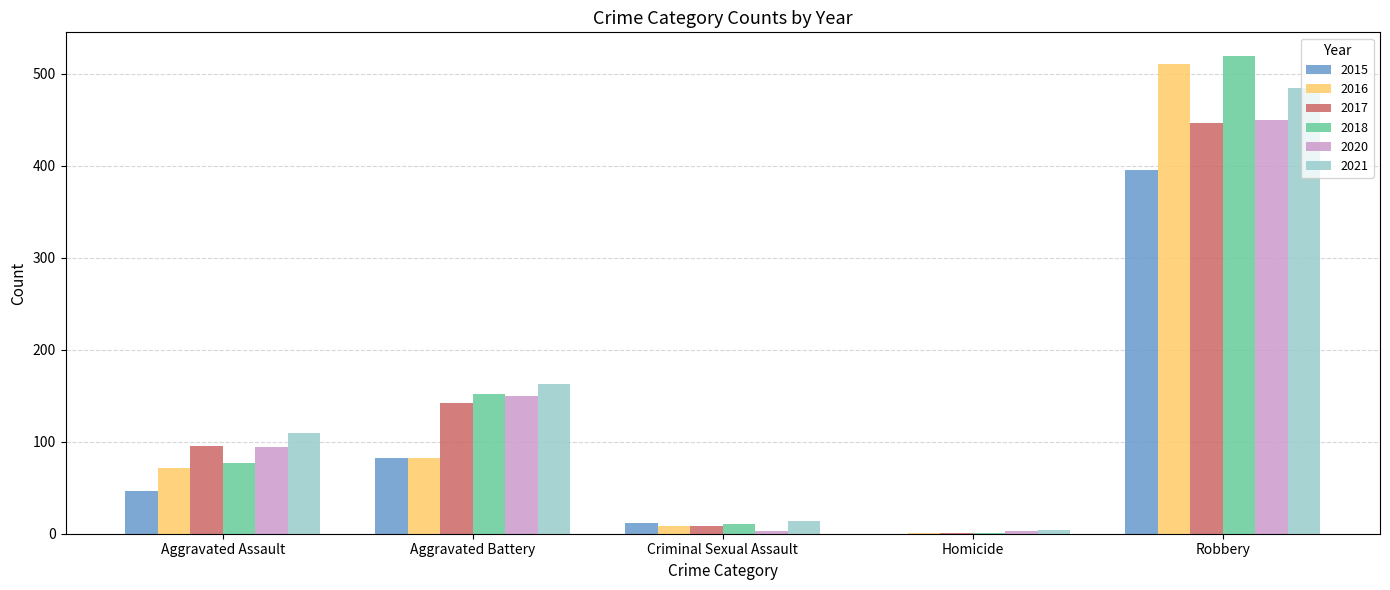

What is the total value across all series at Criminal Sexual Assault?

56